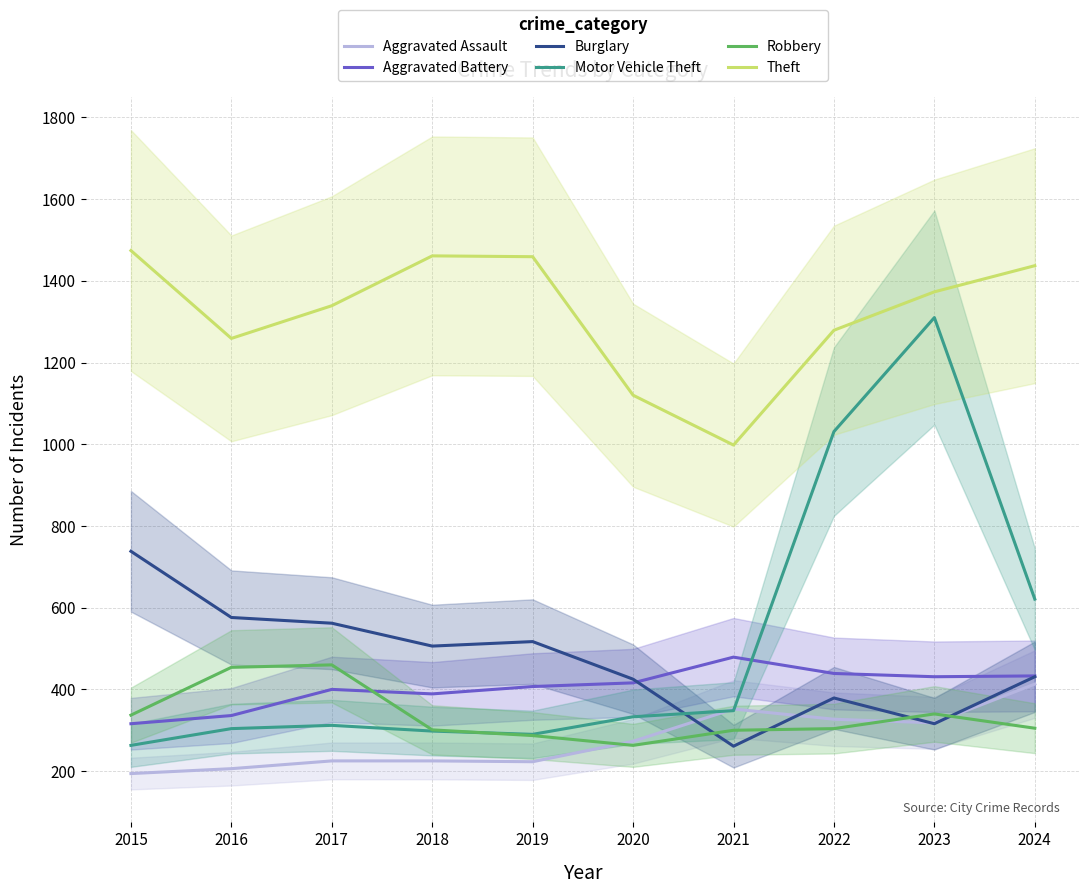

What is the sum of all Theft values?

13199